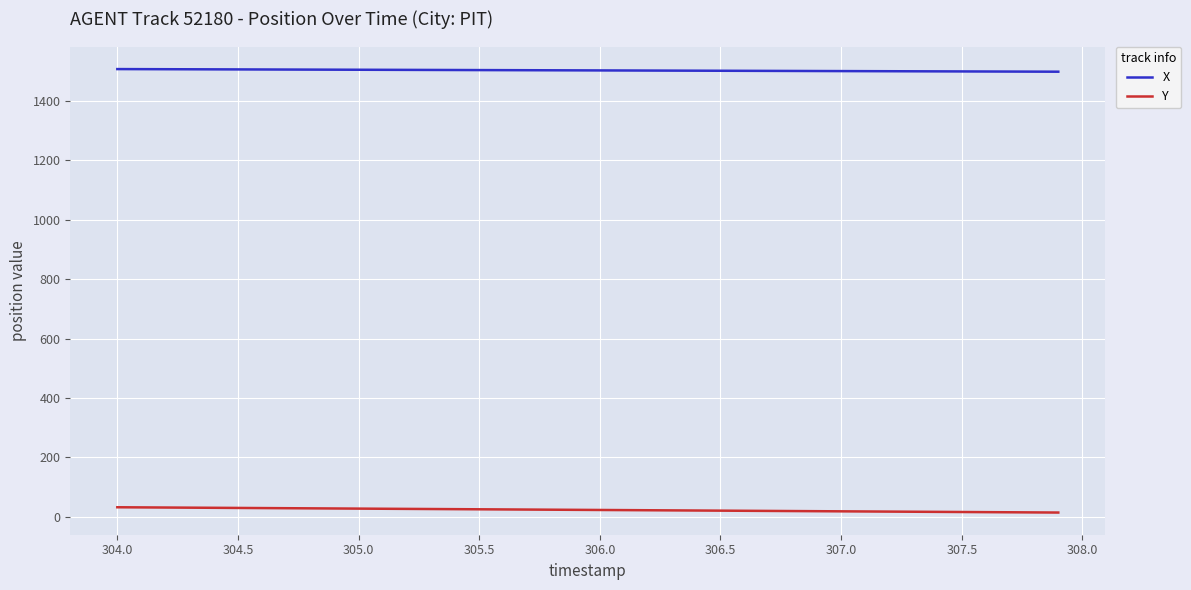

How many values in the X series are below 1502?

18